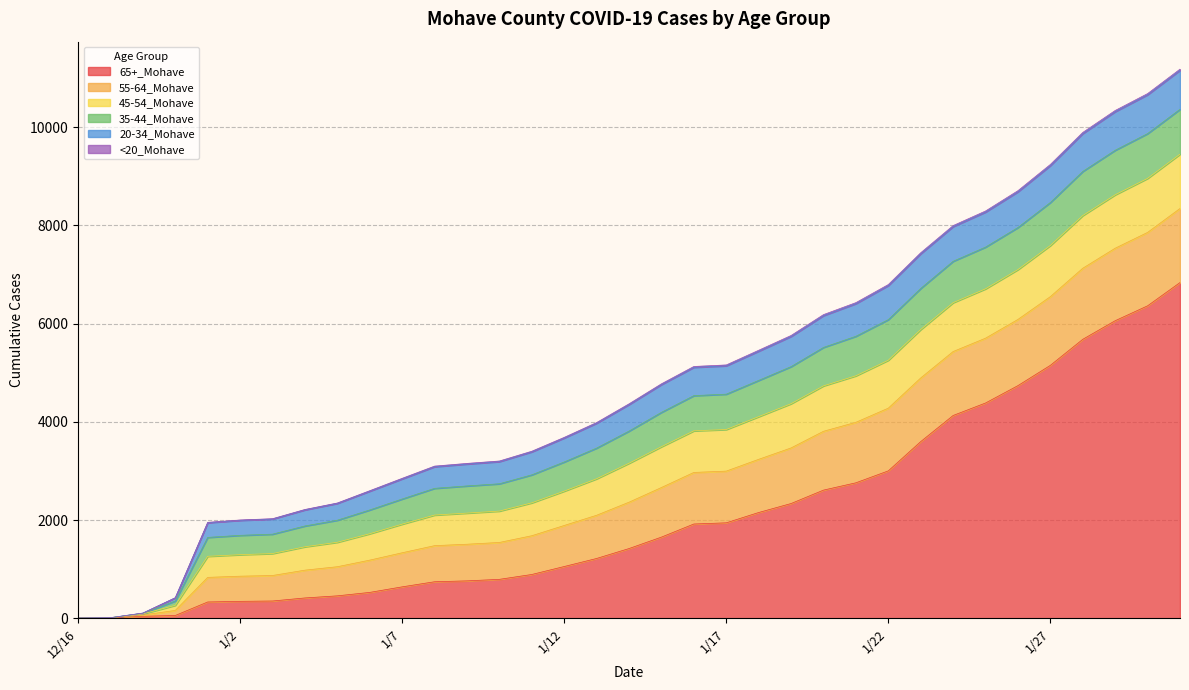

At which category does the chart reach its peak across all series?

1/31